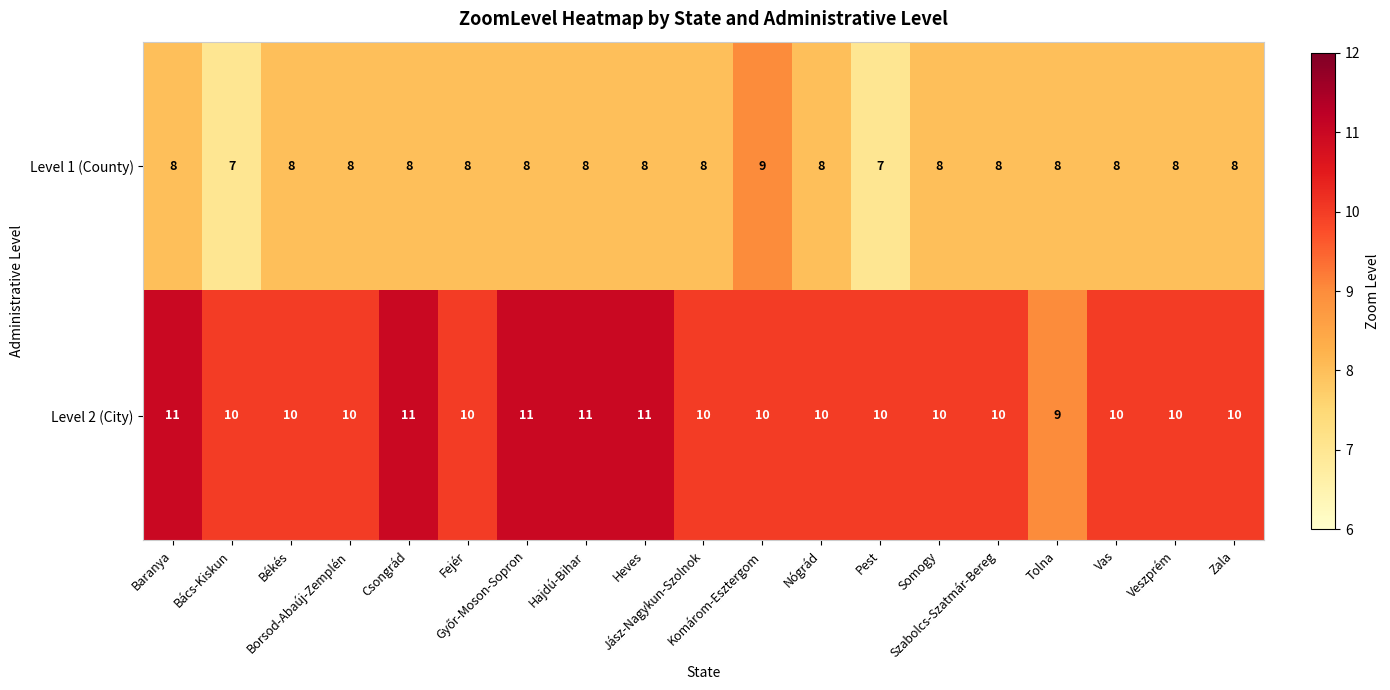

Rank the series by their average value, from highest to lowest.

Level 2 (City), Level 1 (County)